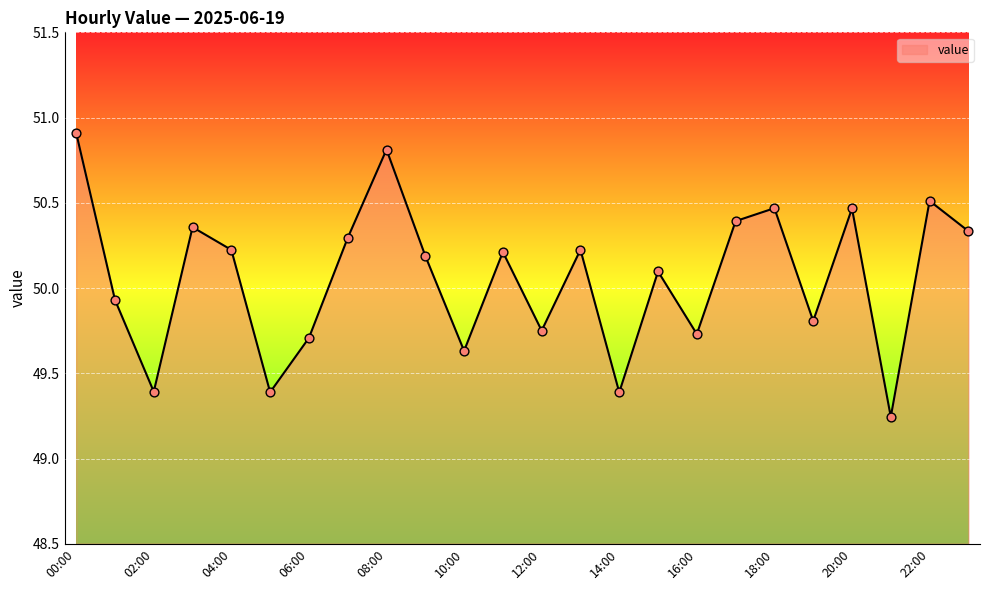

What is the greatest value displayed?

50.9